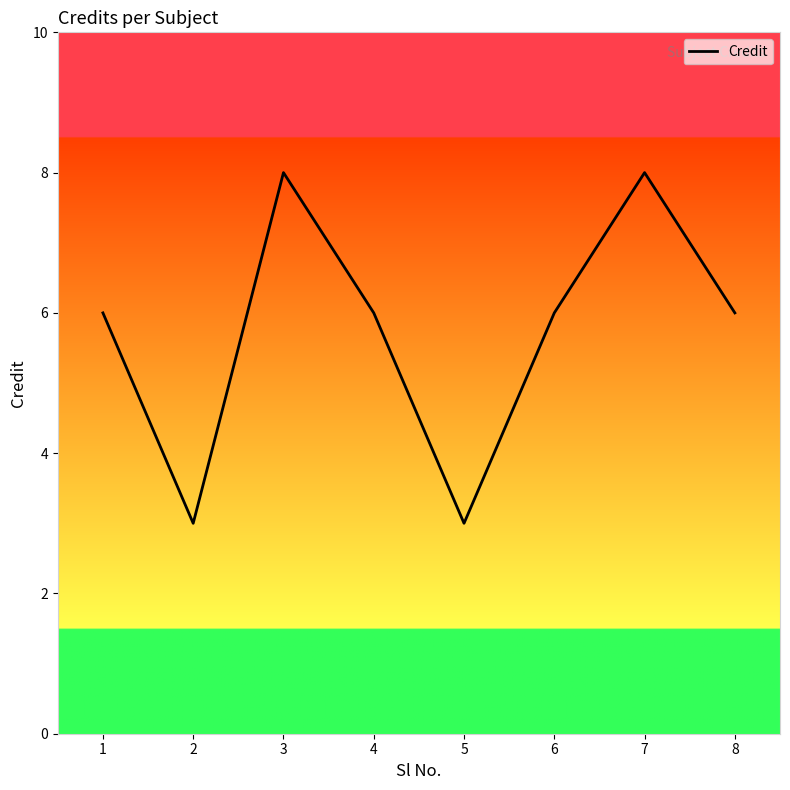

What value does the data have at 2?

3